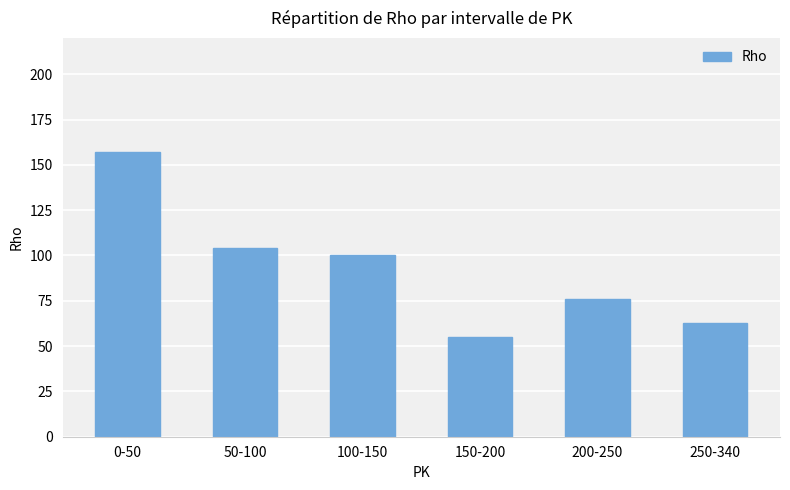

What is the change in value from 150-200 to 250-340?

+8